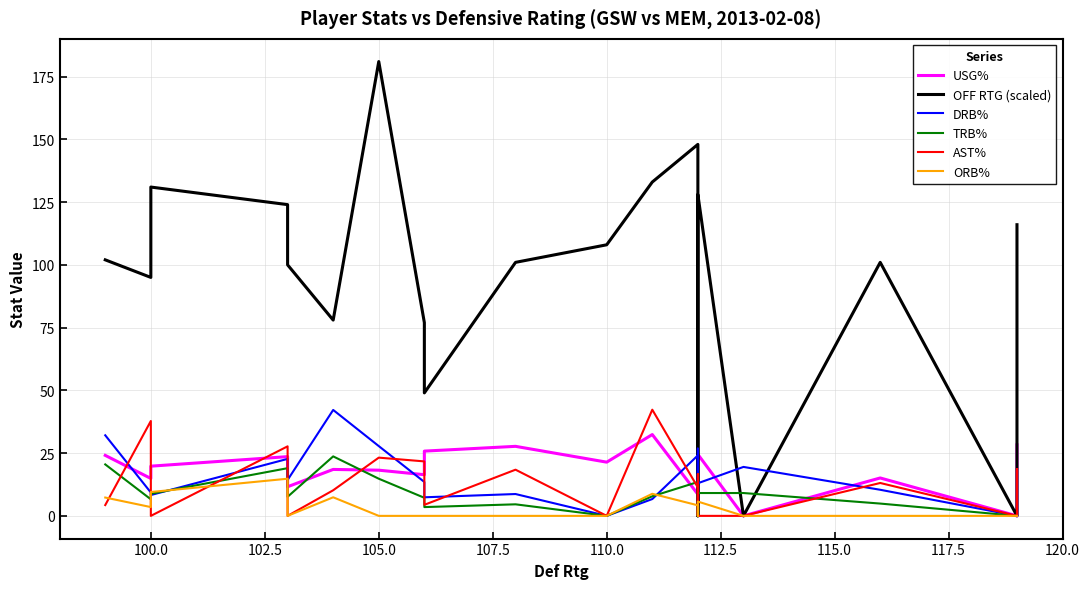

True or false: TRB% has more than 0 points higher than both neighbors.

True